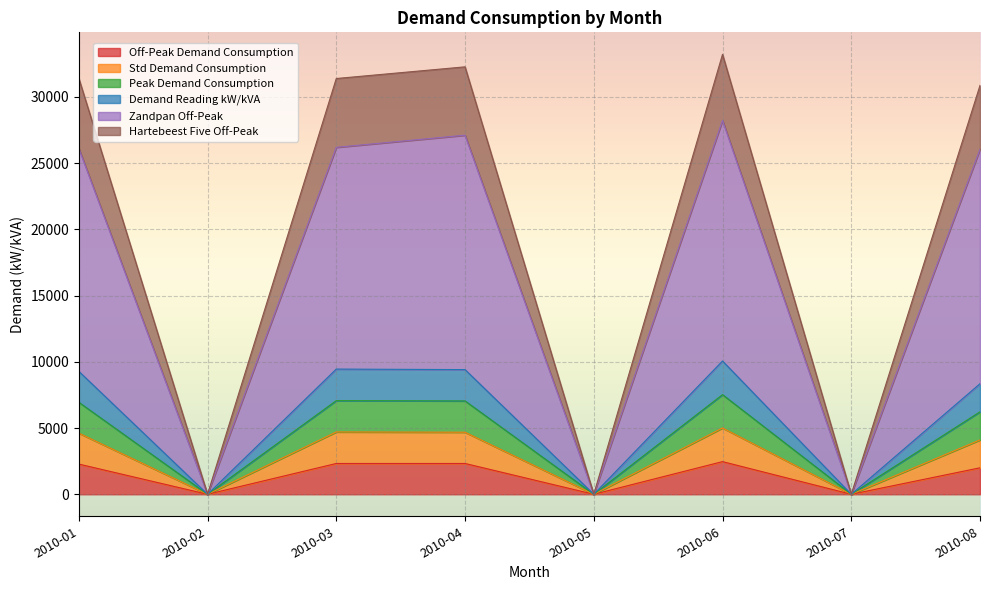

Reading right to left, list all the values displayed in this chart.

Off-Peak Demand Consumption: 2010-08=1998.7	2010-07=0.0	2010-06=2465.8	2010-05=0.0	2010-04=2326.5	2010-03=2326.2	2010-02=0.0	2010-01=2281.1
Std Demand Consumption: 2010-08=8348.4	2010-07=0.0	2010-06=10063.6	2010-05=0.0	2010-04=9413.0	2010-03=9452.4	2010-02=0.0	2010-01=9285.6
Peak Demand Consumption: 2010-08=6226.6	2010-07=0.0	2010-06=7522.9	2010-05=0.0	2010-04=7049.3	2010-03=7072.5	2010-02=0.0	2010-01=6949.3
Demand Reading kW/kVA: 2010-08=4104.7	2010-07=0.0	2010-06=5006.5	2010-05=0.0	2010-04=4685.6	2010-03=4706.1	2010-02=0.0	2010-01=4617.5
Zandpan Off-Peak: 2010-08=26055.4	2010-07=0.0	2010-06=28223.7	2010-05=0.0	2010-04=27110.8	2010-03=26194.7	2010-02=0.0	2010-01=26120.4
Hartebeest Five Off-Peak: 2010-08=30872.0	2010-07=0.0	2010-06=33216.2	2010-05=0.0	2010-04=32271.4	2010-03=31390.1	2010-02=0.0	2010-01=31411.0